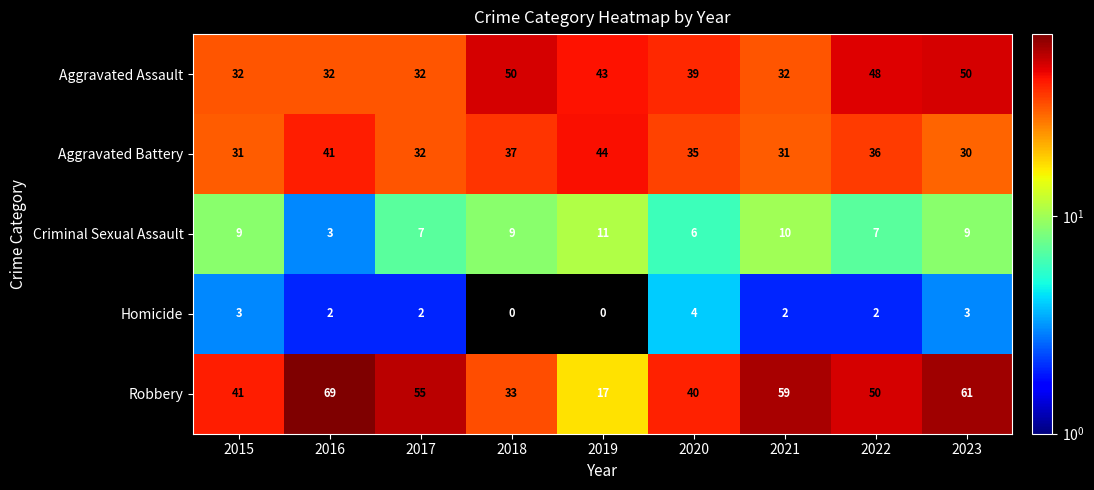

Is it true that Criminal Sexual Assault equals 1 at 2016?

False